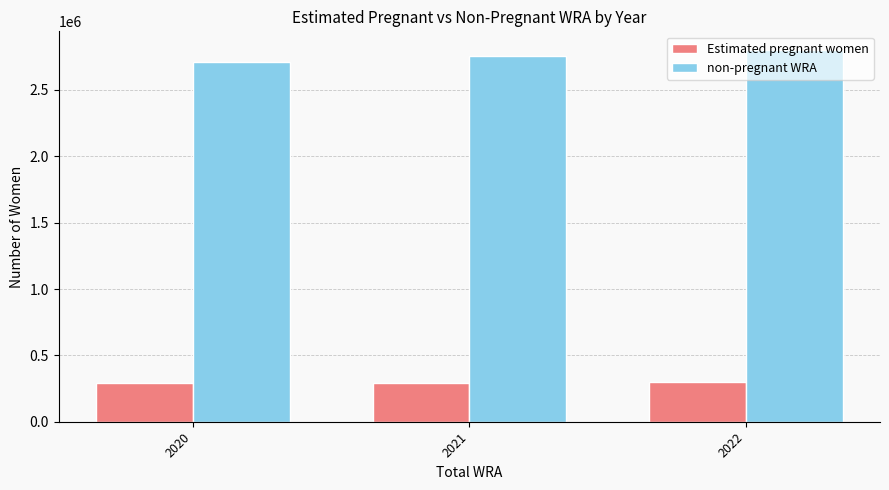

What is the average value of the Estimated pregnant women series?

294034.0